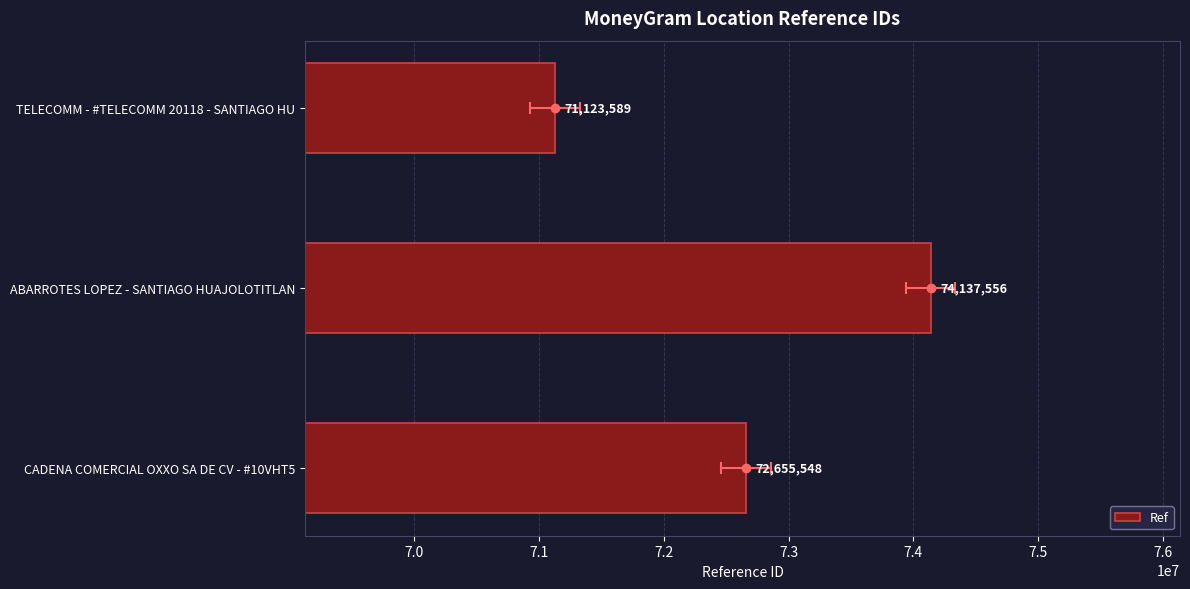

What is the difference between the maximum and minimum values?

3013967